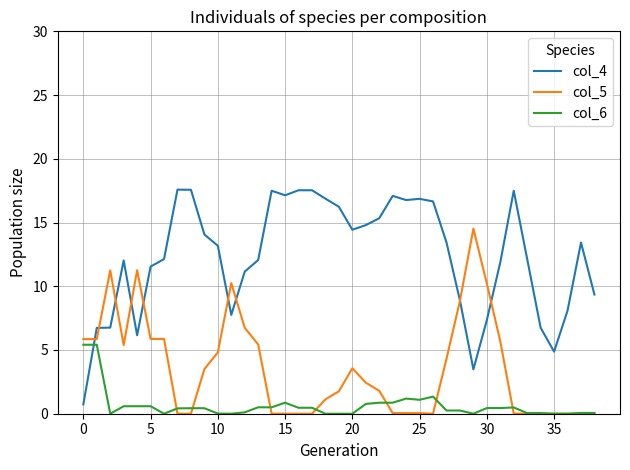

What is the maximum value shown in the chart?

17.6